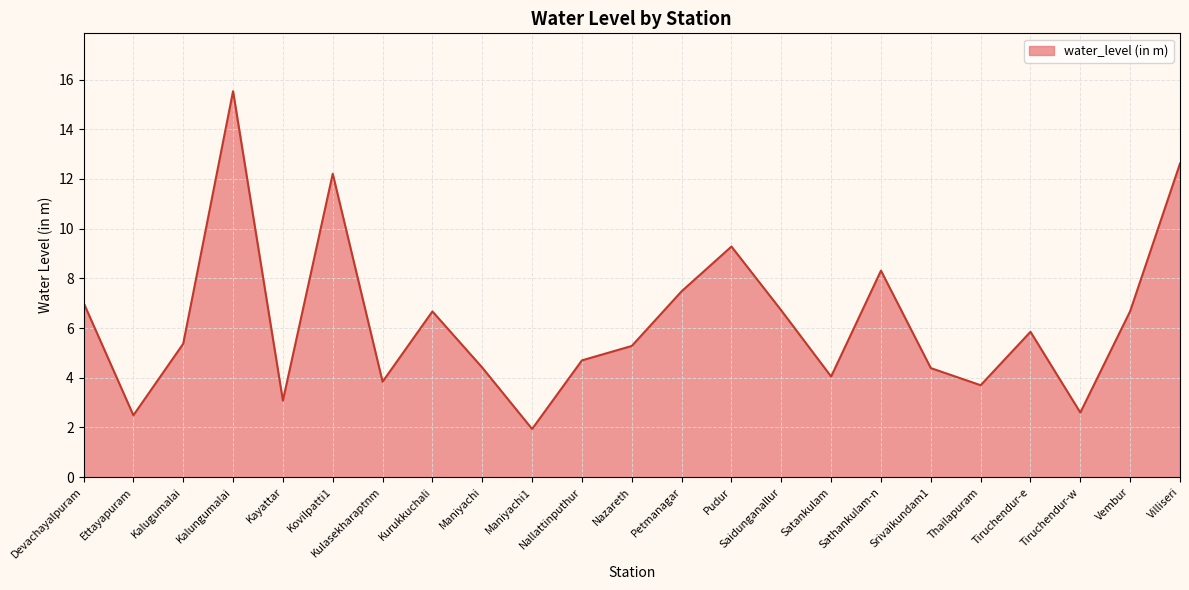

What is the greatest value displayed?

15.5